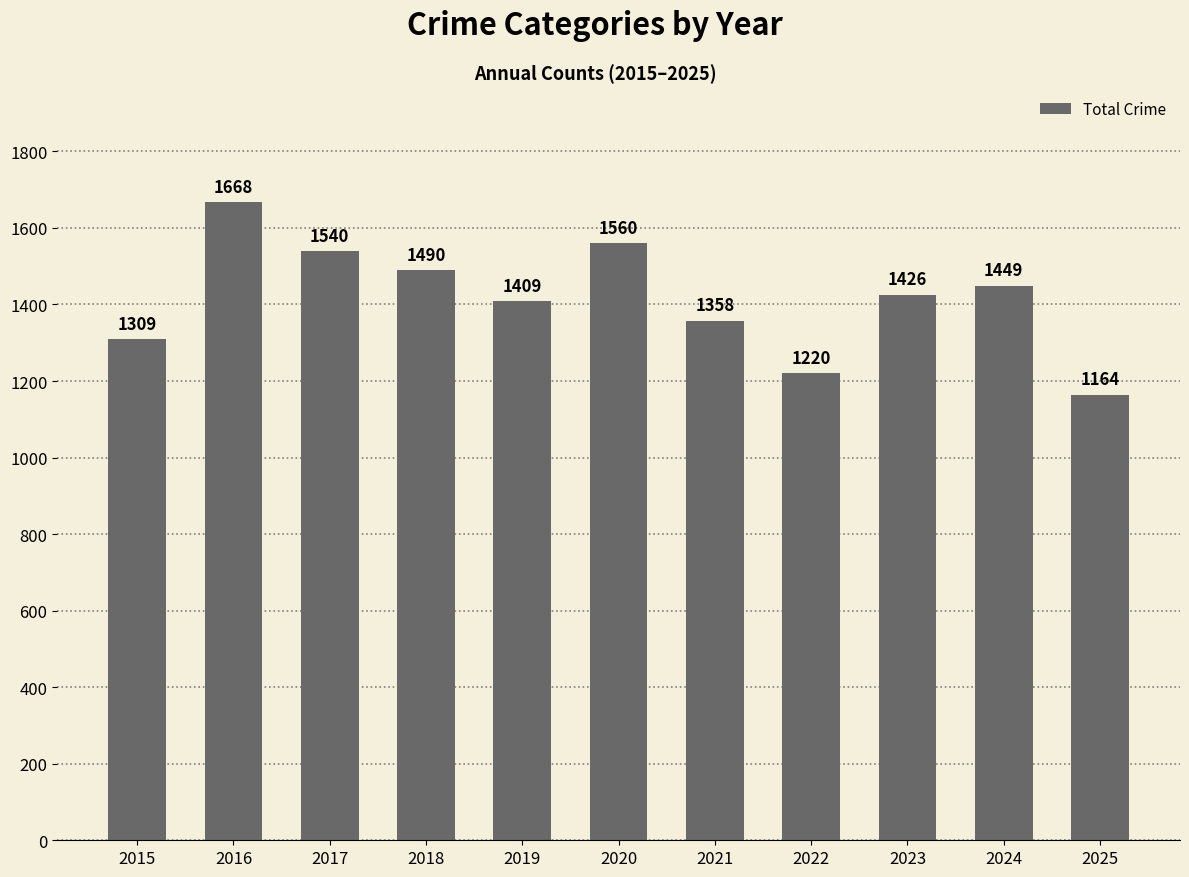

True or false: the data shows 1795 at 2015.

False